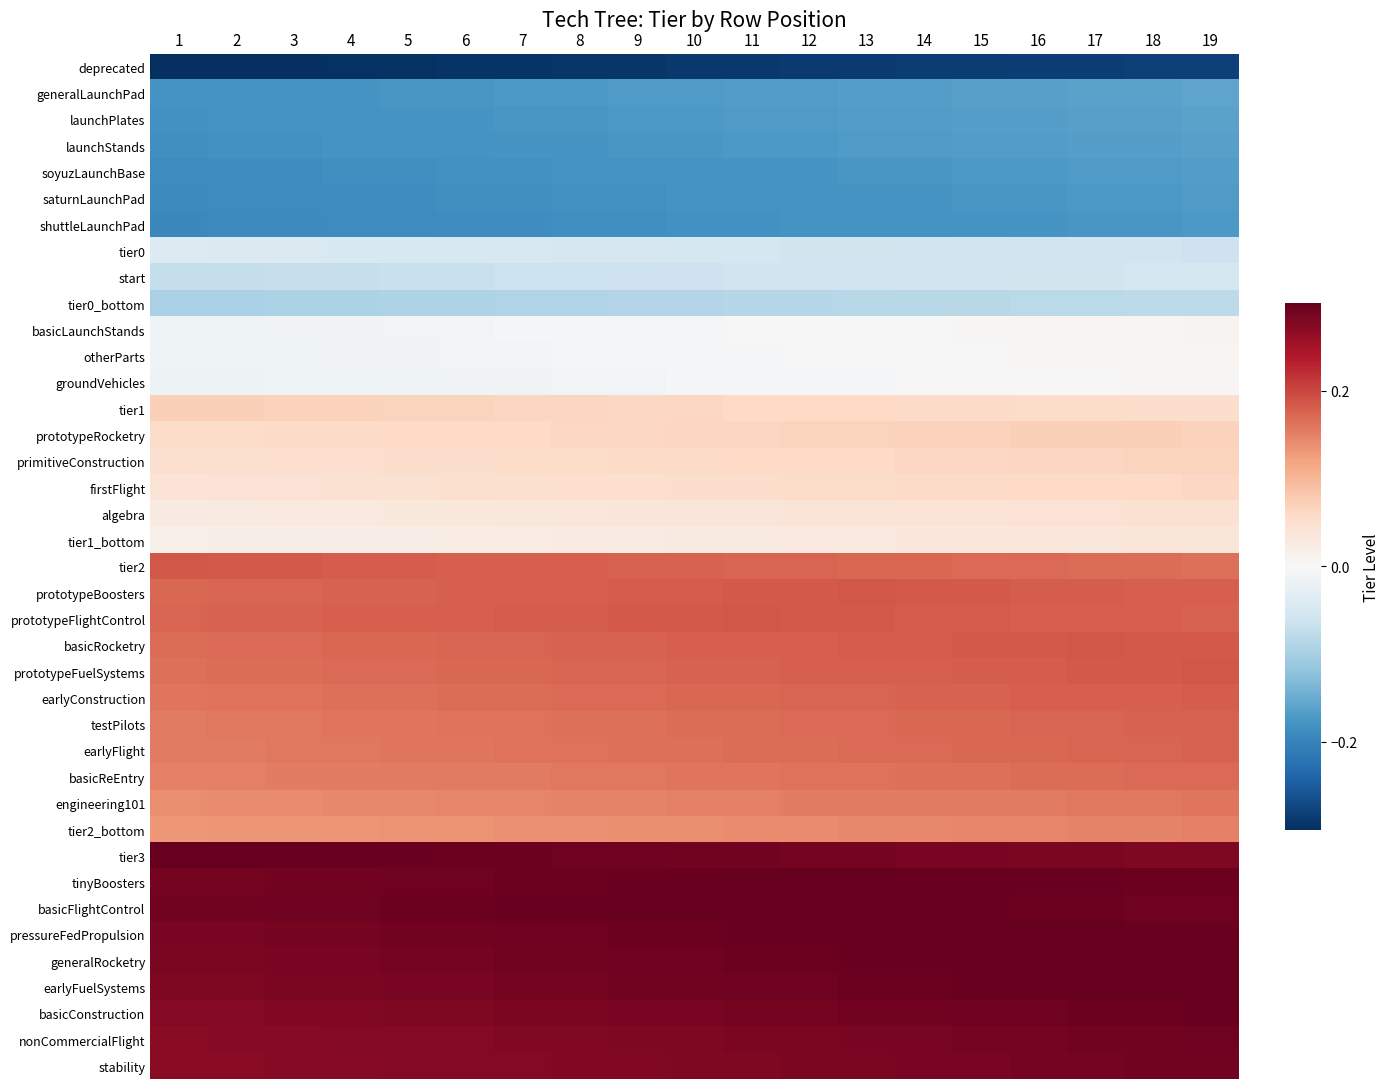

Which has a higher value, 15 or 11?

15